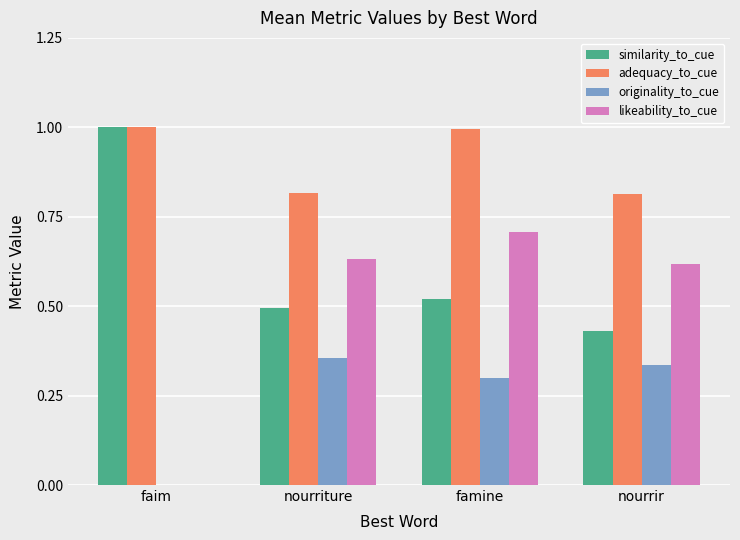

At which label is likeability_to_cue closest to 0?

faim